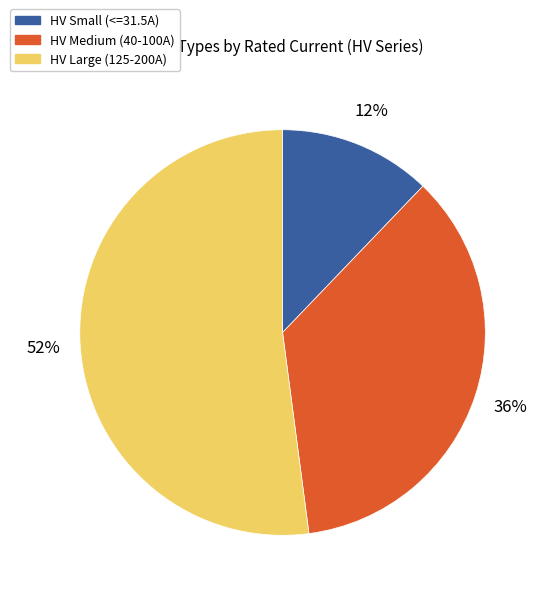

Is there any slice that represents more than half of the pie?

Yes